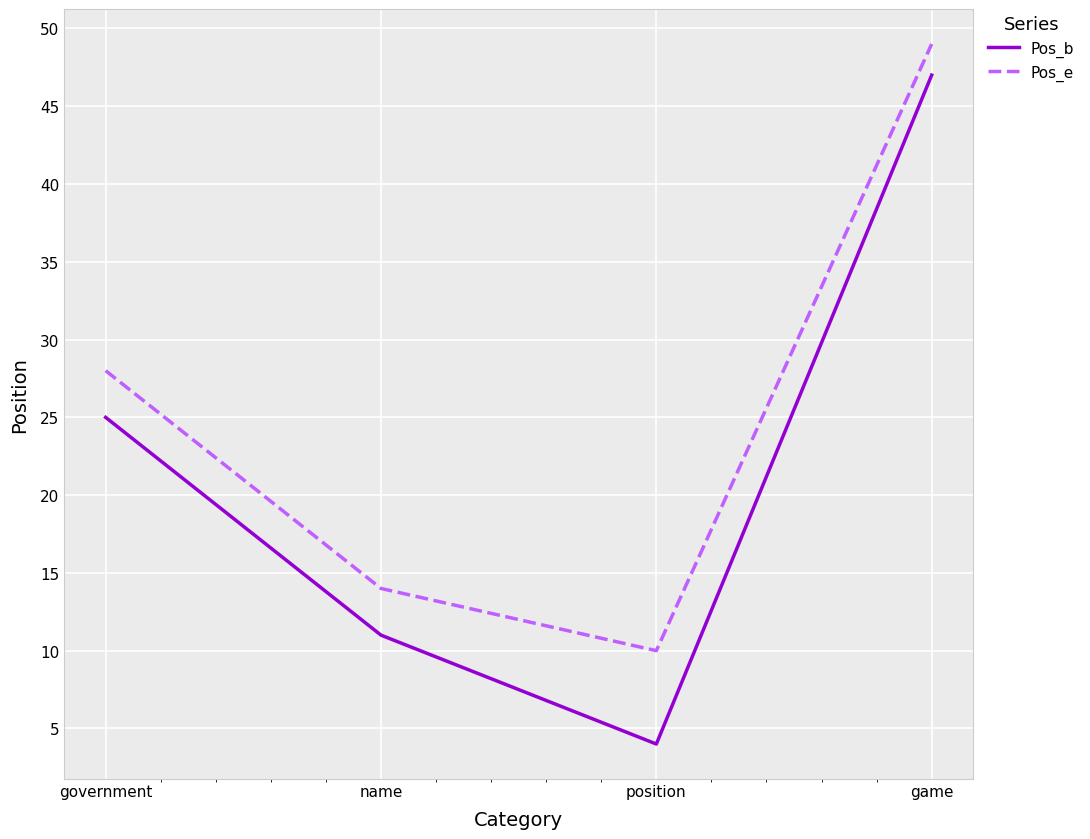

At how many categories does at least one series exceed 9?

4